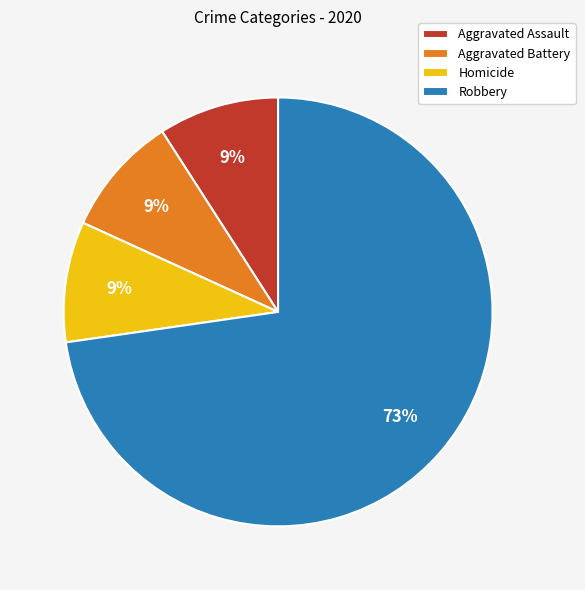

To the nearest percent, what percentage of the pie is Robbery?

73%